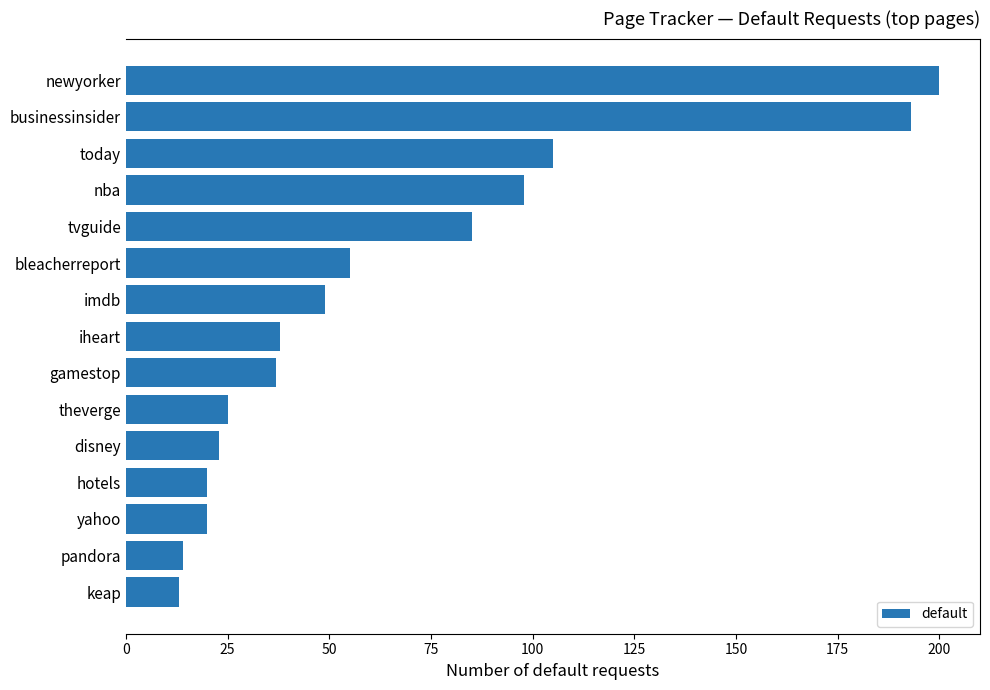

Are the bars horizontal?

Yes